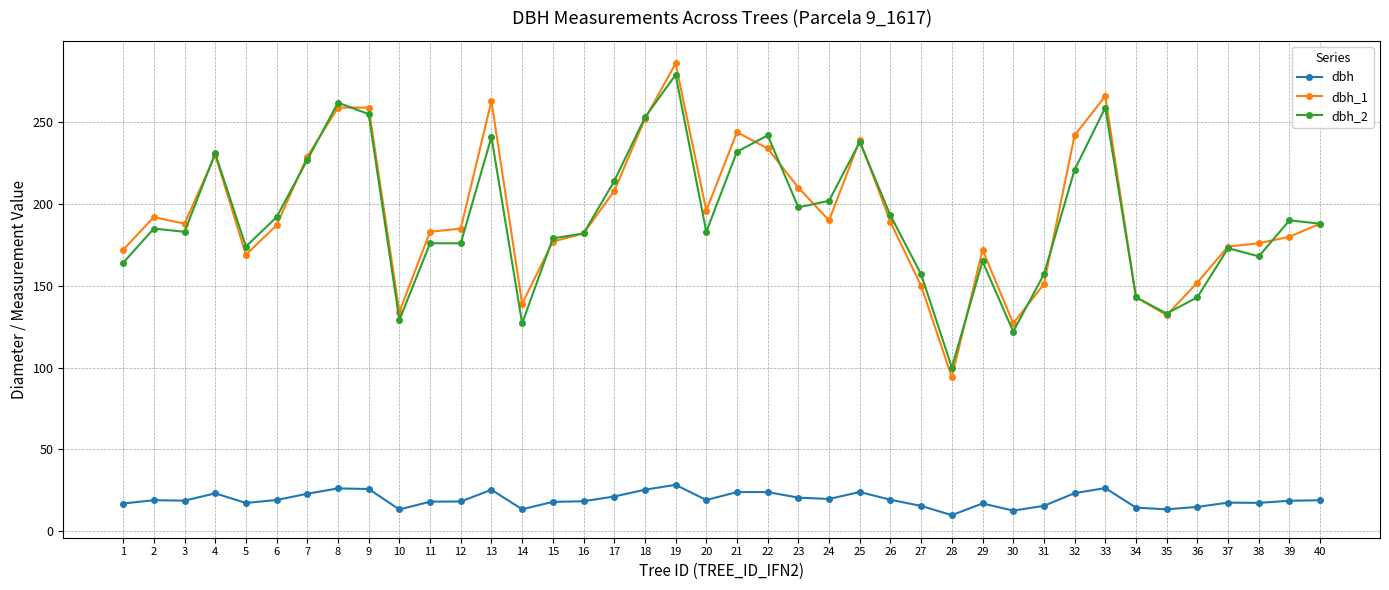

The dbh_1 series shows 75.2 at 14. True or false?

False